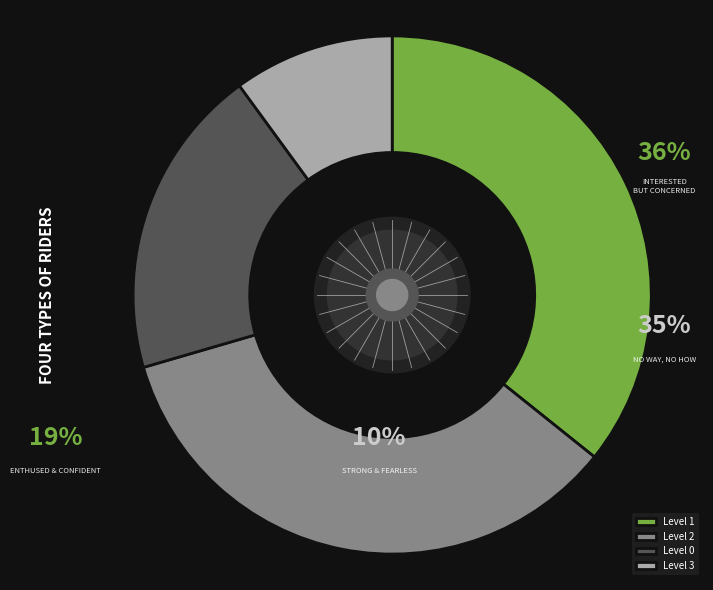

Is there a majority slice in this chart?

No